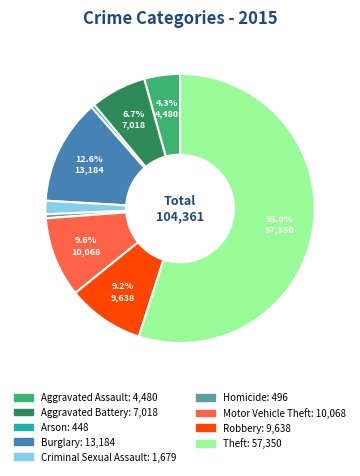

What is the largest slice in the pie chart?

Theft